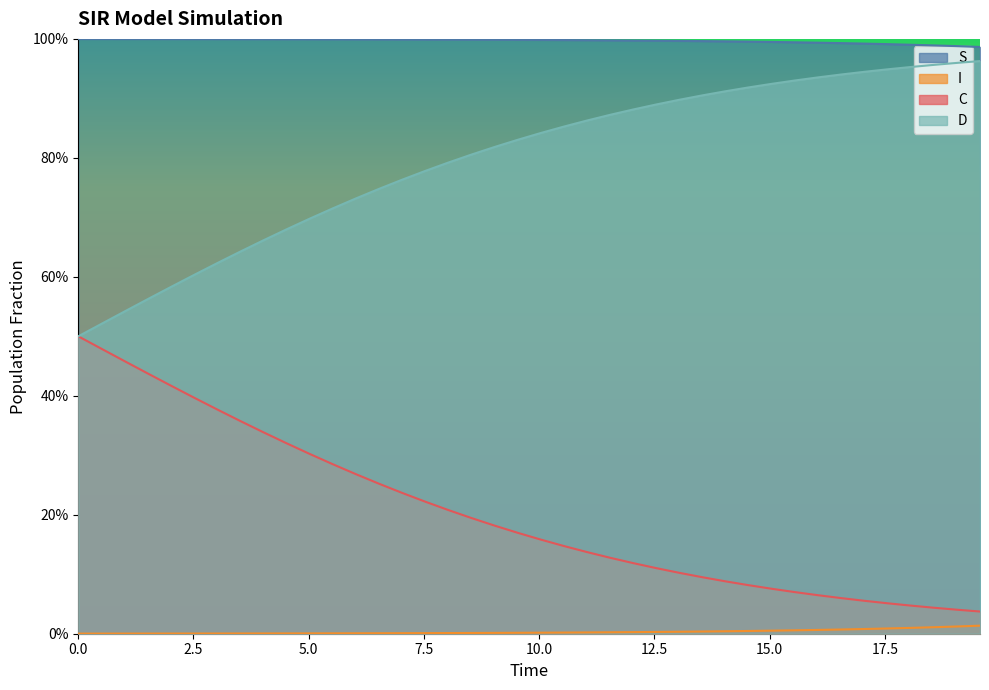

True or false: I has a value of 0.0 at 14.

False